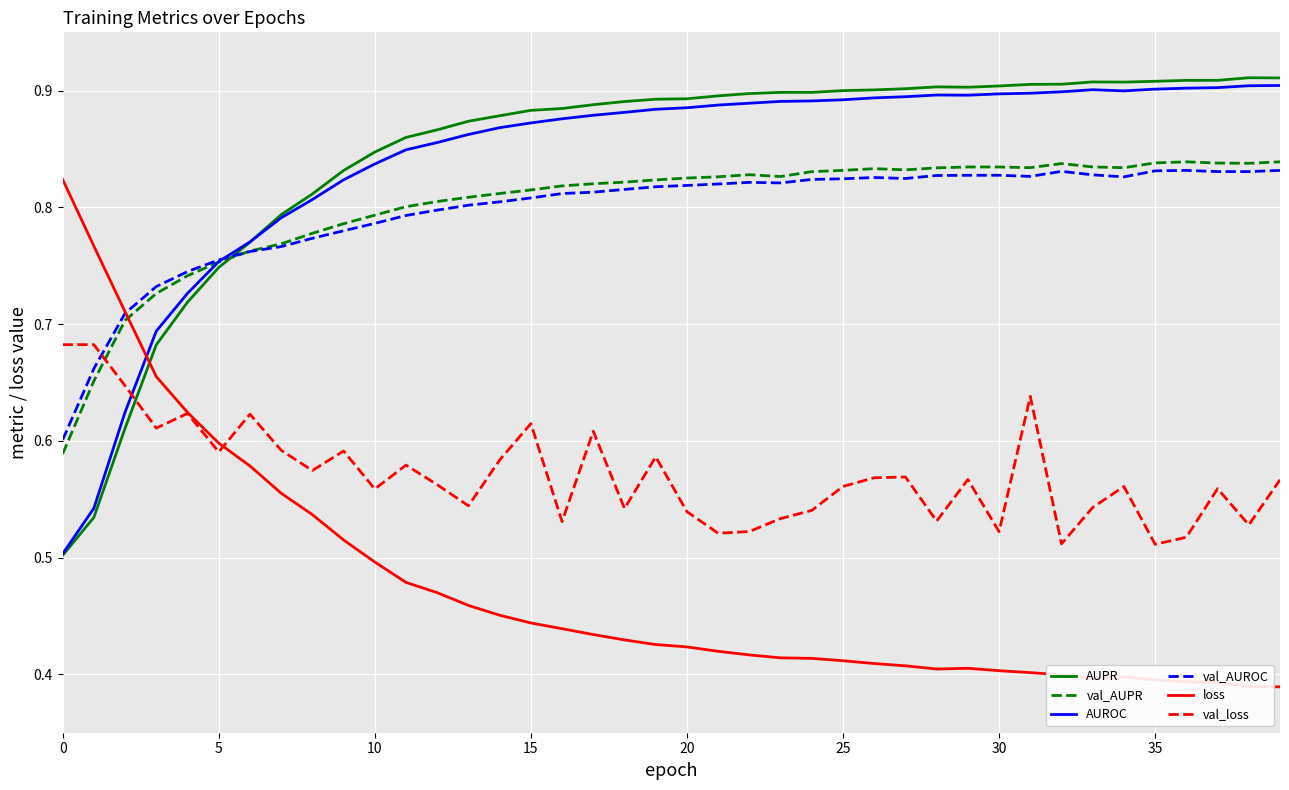

What is the difference between the maximum and minimum values in the val_loss series?

0.2